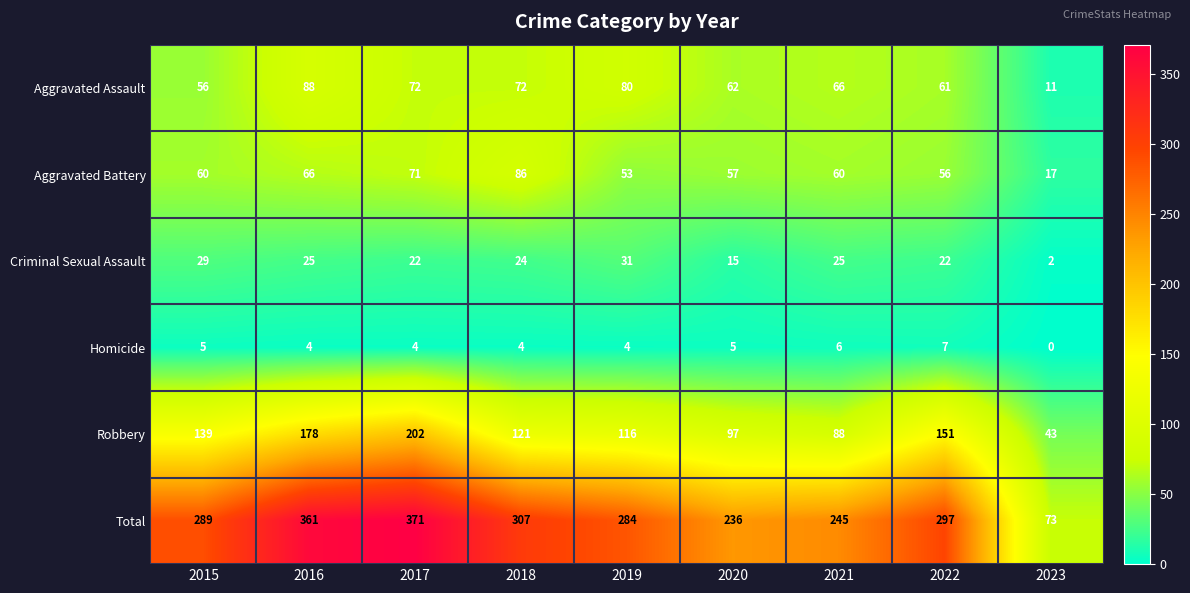

Is it true that Total equals 174 at 2018?

False